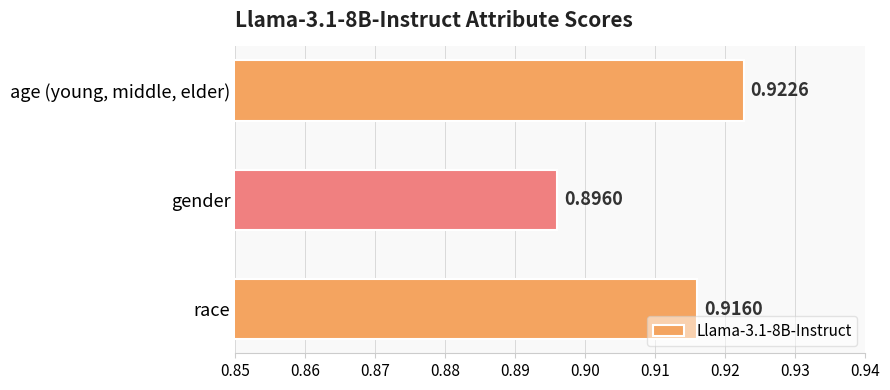

What is the label of the 1st bar from the bottom?

race